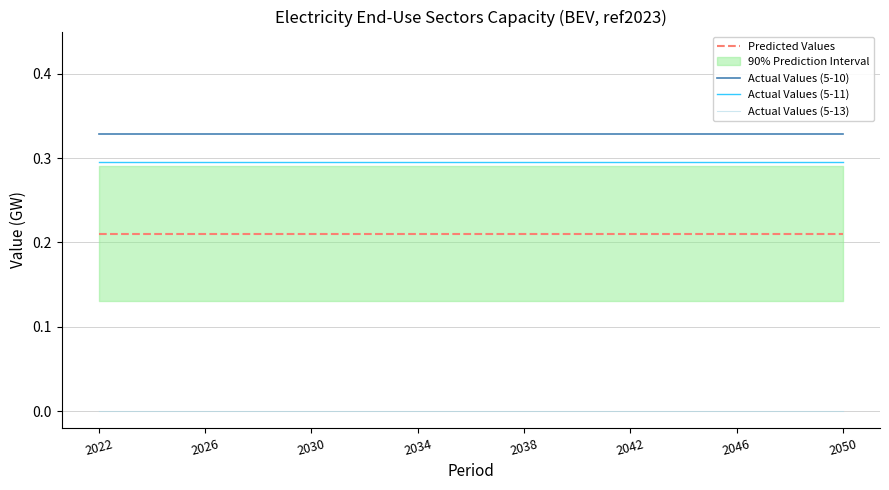

True or false: Predicted Values and Actual Values (5-13) intersect in this chart.

False